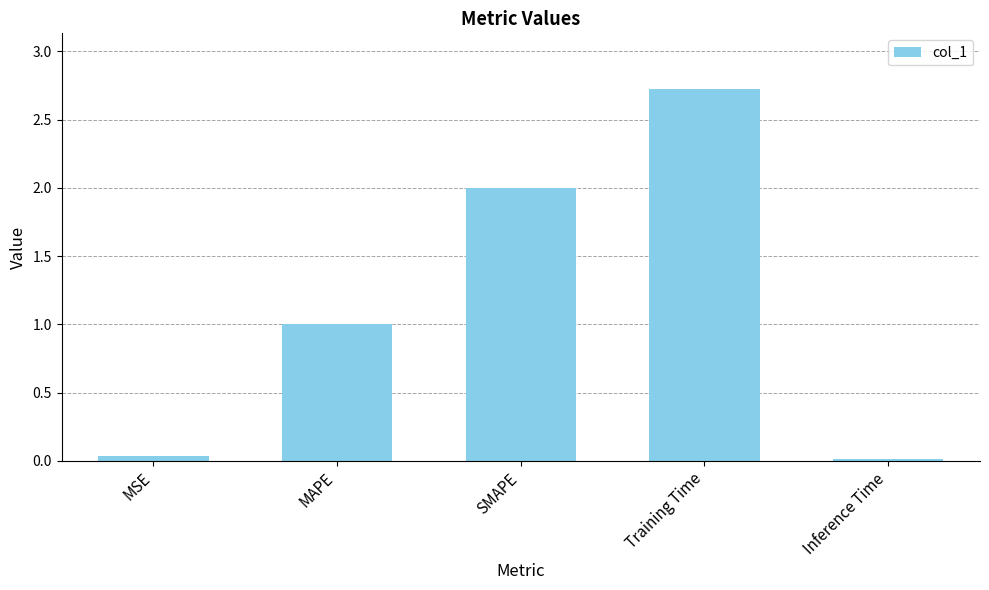

What is the difference between the values at Training Time and SMAPE?

0.7